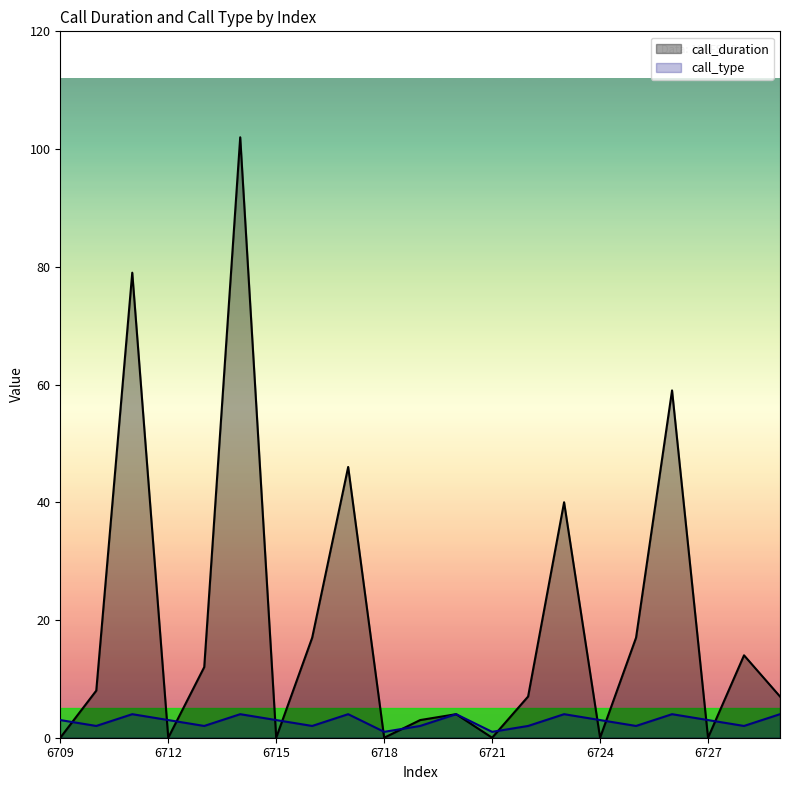

True or false: call_type has a value of 4 at 6710.

False